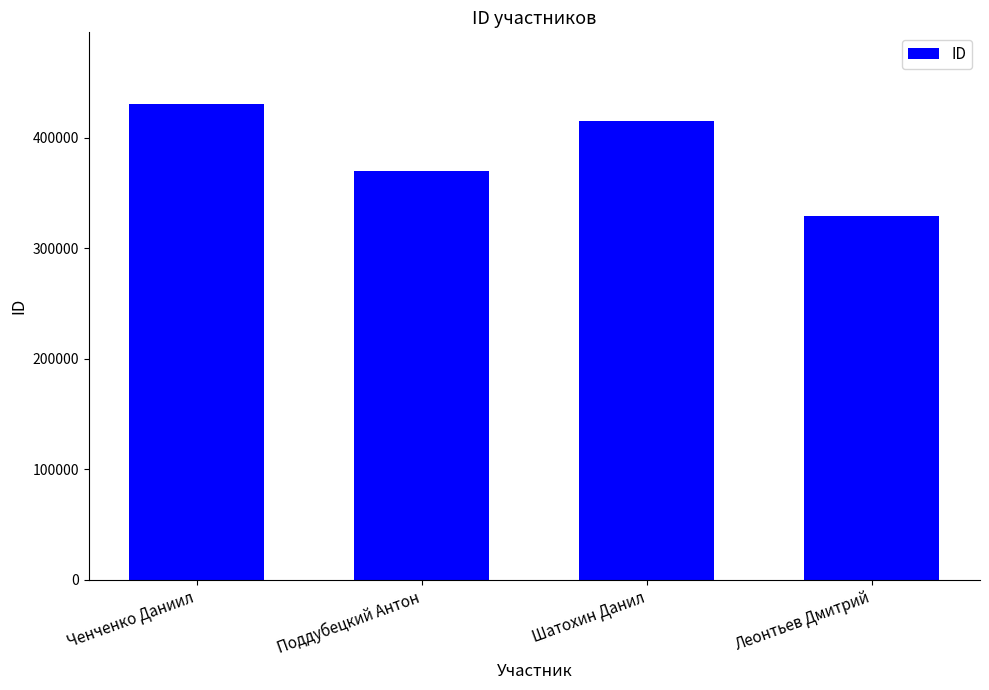

What is the value of the 1st bar from the left?

430719